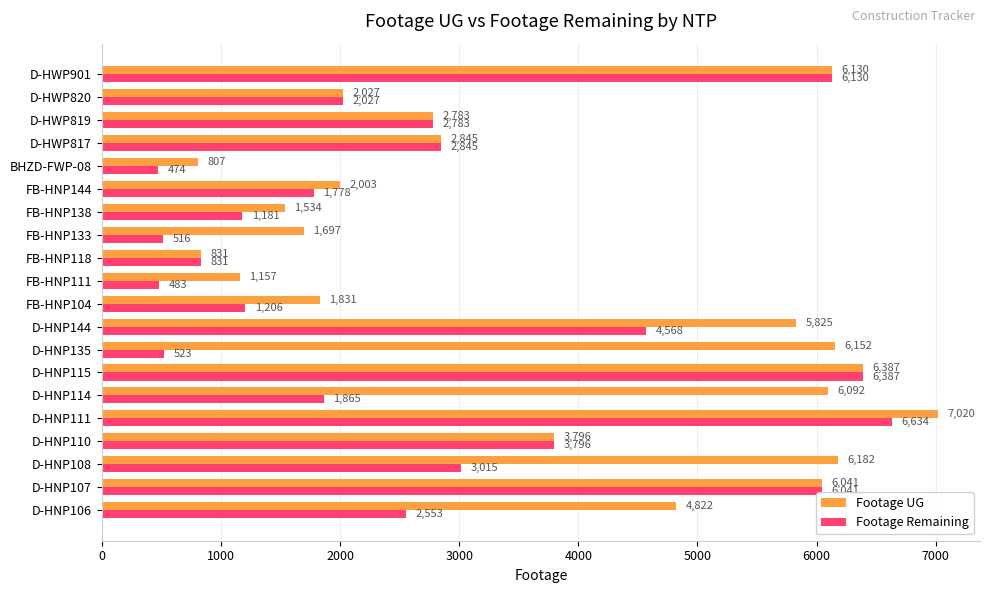

The value of Footage UG at FB-HNP104 is 370. True or false?

False